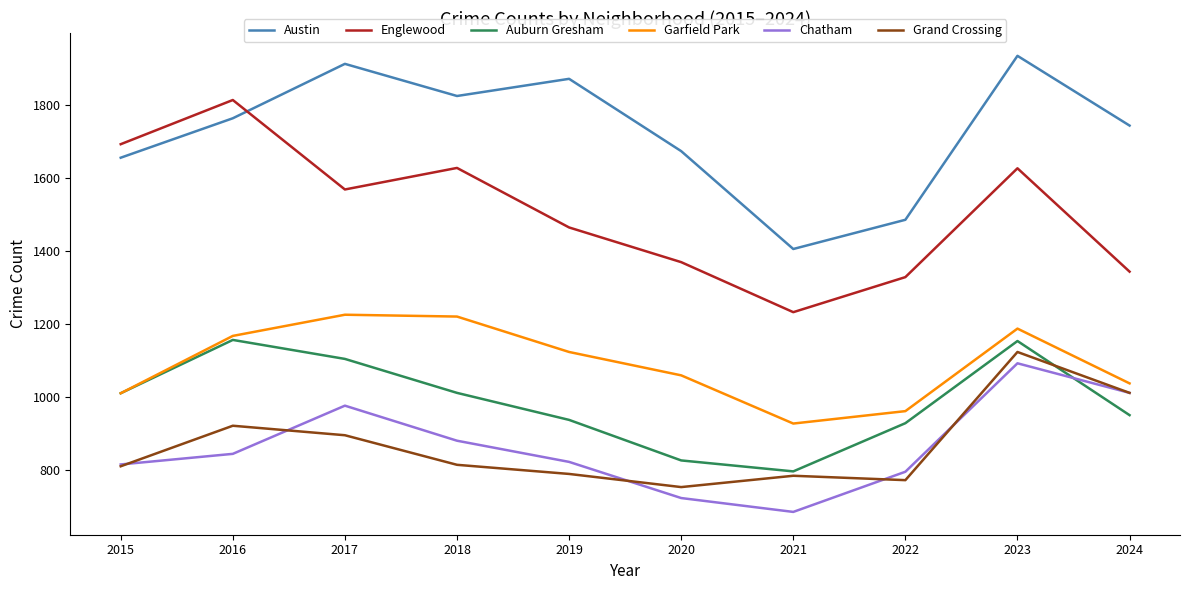

Where is the first local minimum for Grand Crossing?

2020